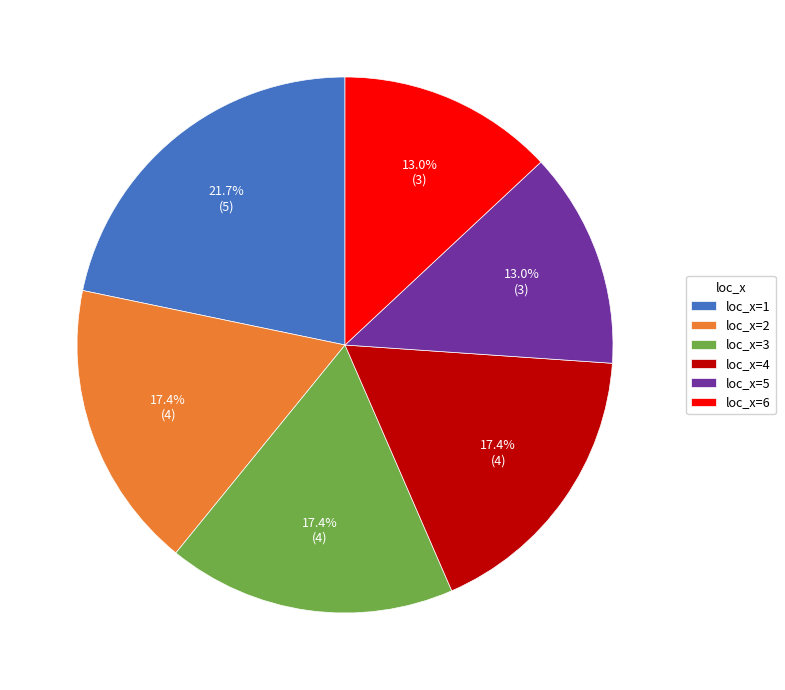

To the nearest percent, what is the average slice percentage?

17%